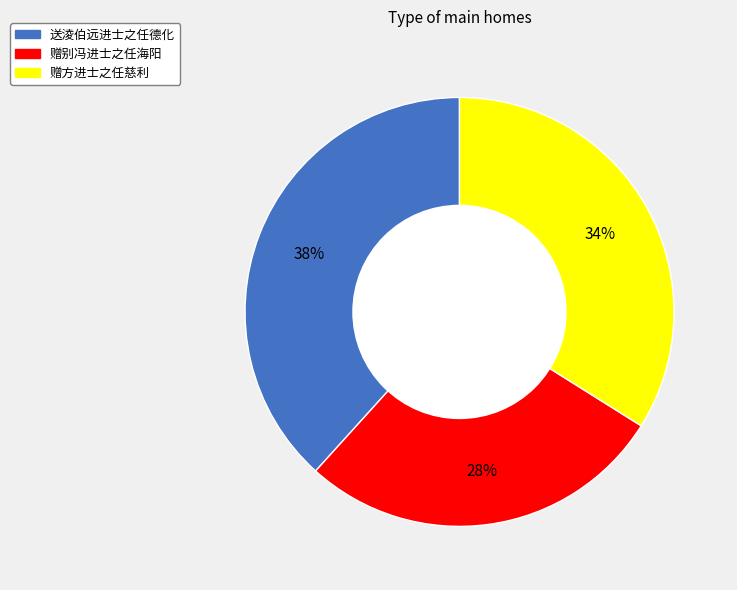

What is the ratio of the value at 赠别冯进士之任海阳 to the value at 送淩伯远进士之任德化?

0.7